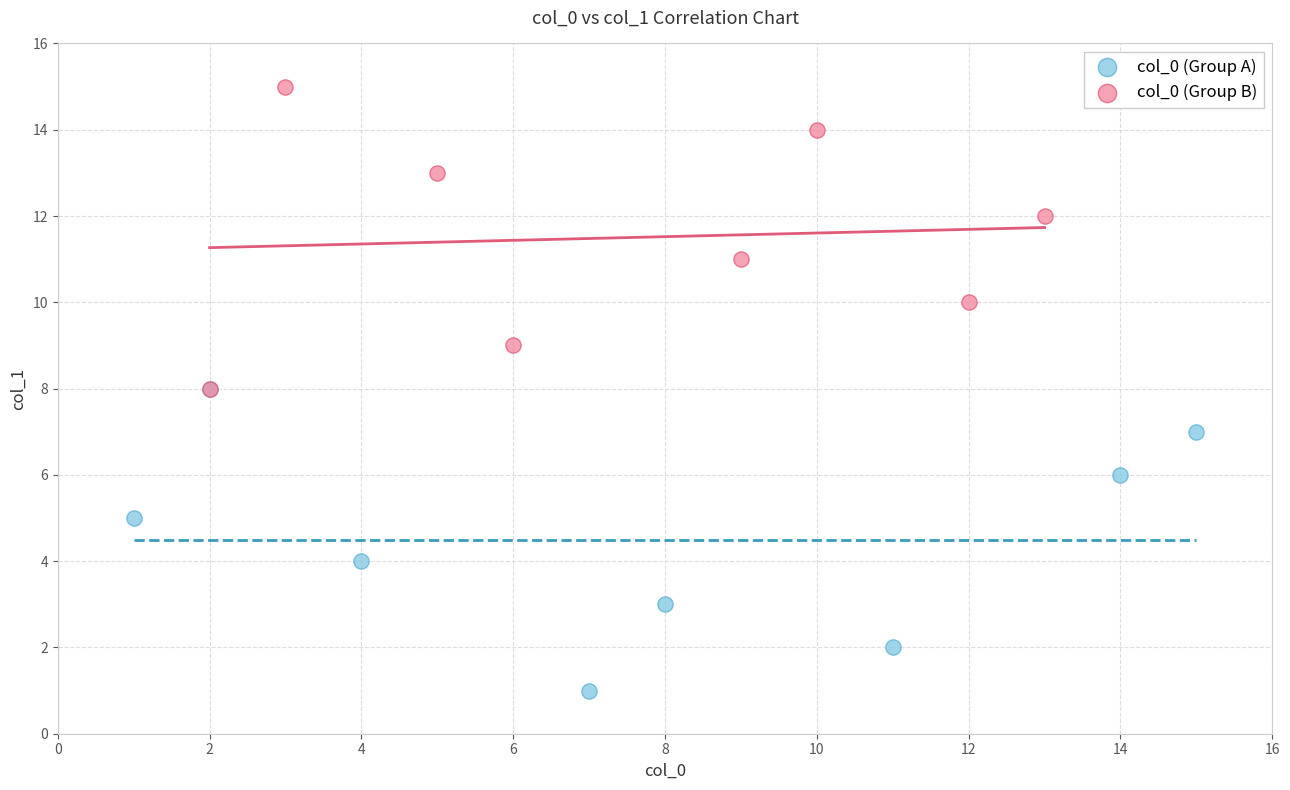

Which series contains the lowest Y value?

col_0 (Group A)